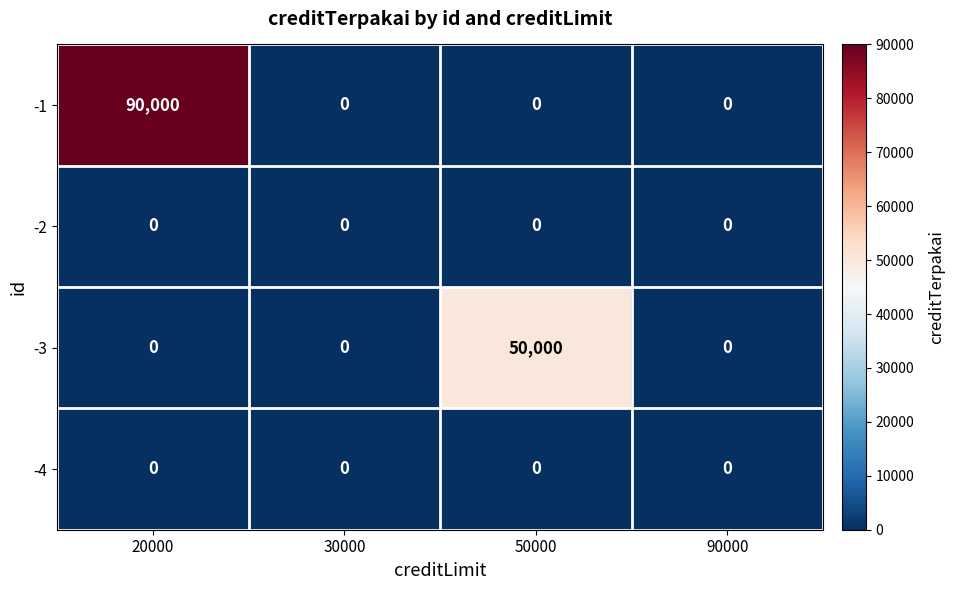

Reading right to left, list all the values displayed in this chart.

-1: 90000=0	50000=0	30000=0	20000=90000
-2: 90000=0	50000=0	30000=0	20000=0
-3: 90000=0	50000=50000	30000=0	20000=0
-4: 90000=0	50000=0	30000=0	20000=0